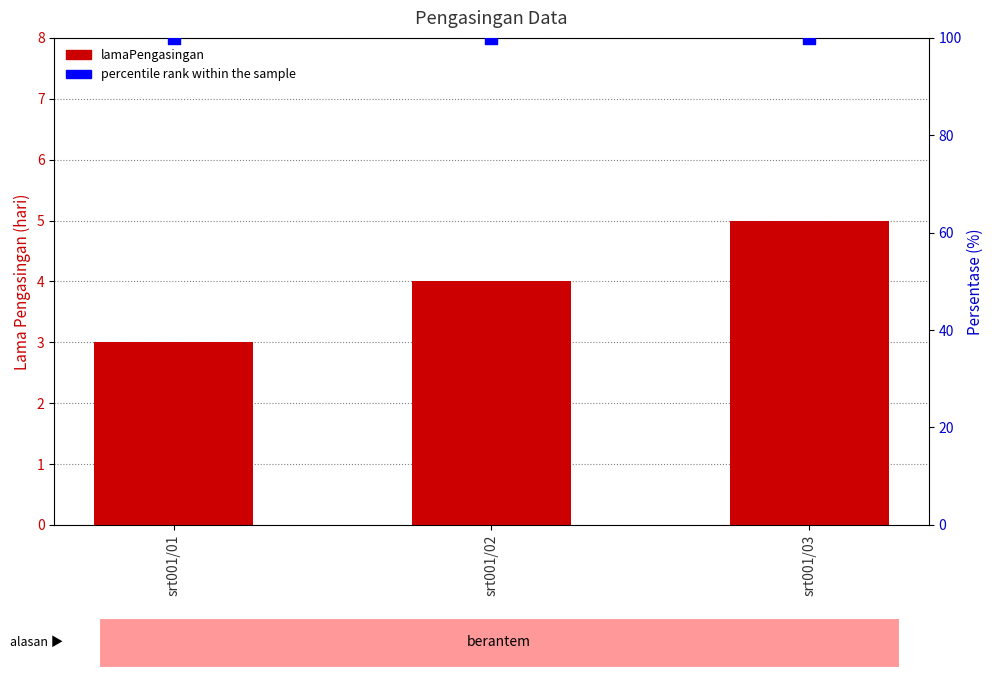

Is the value of lamaPengasingan at srt001/01 greater than the value of percentile rank within the sample at srt001/02?

No